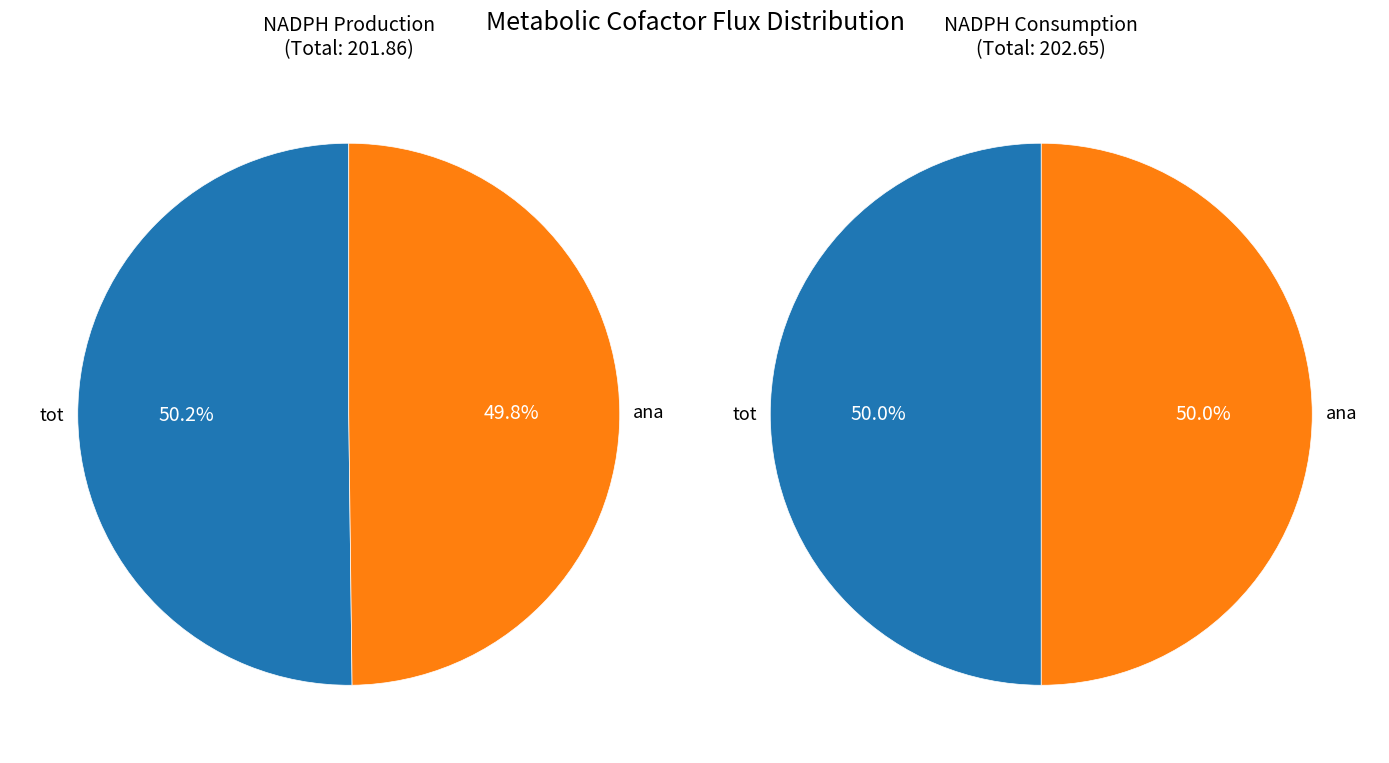

Which series changed the most between tot and ana?

NADPH prod